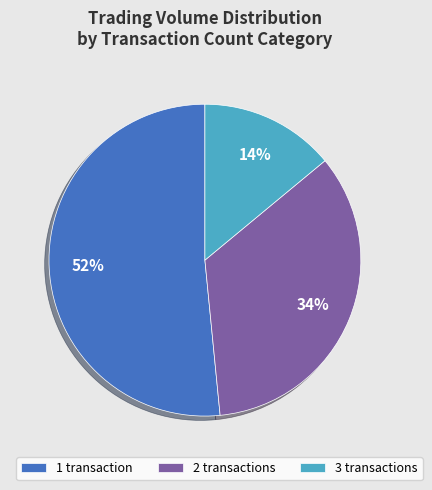

Between 1 transaction and 3 transactions, which is larger?

1 transaction